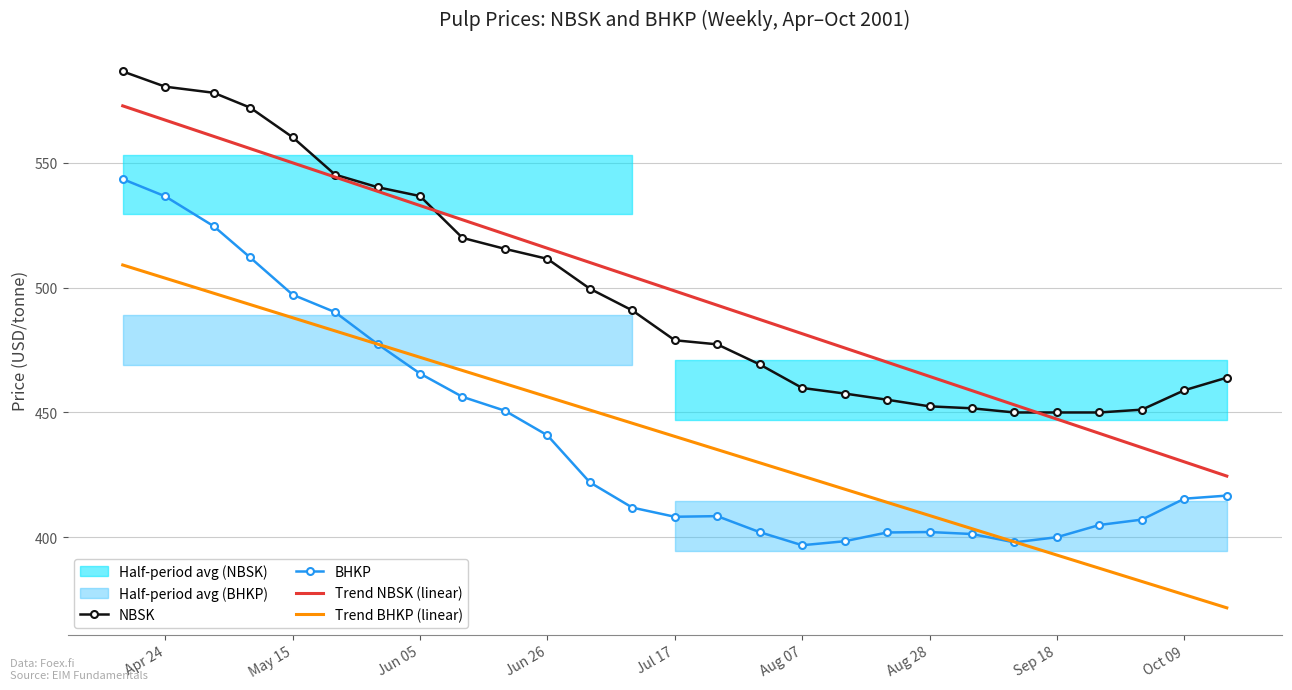

True or false: Trend NBSK (linear) and Trend BHKP (linear) intersect in this chart.

False